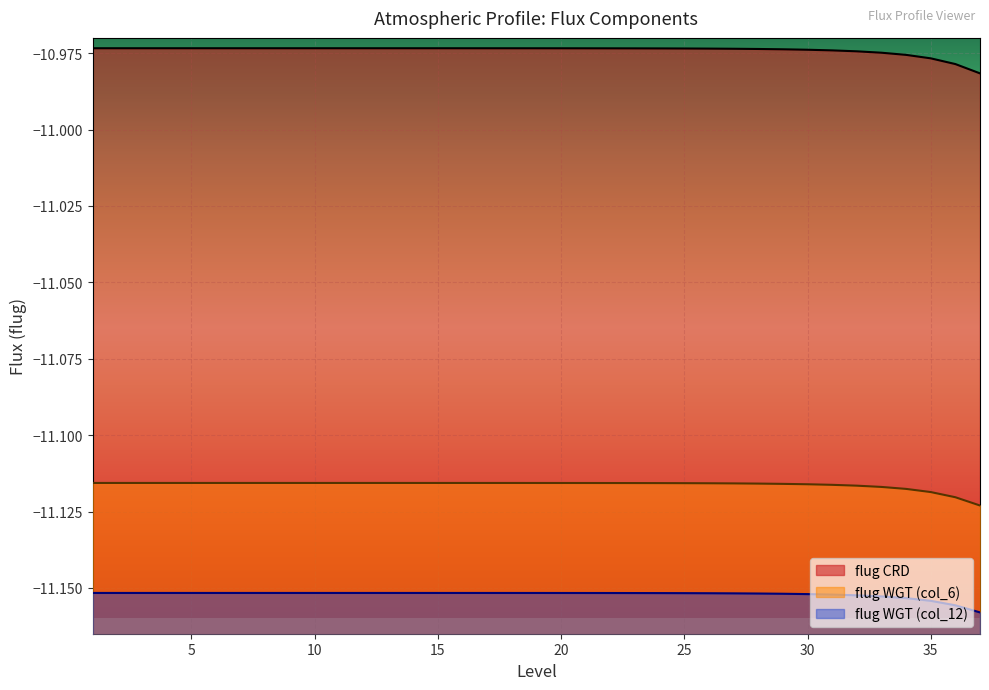

True or false: flug_WGT1 has more than 0 points higher than both neighbors.

False